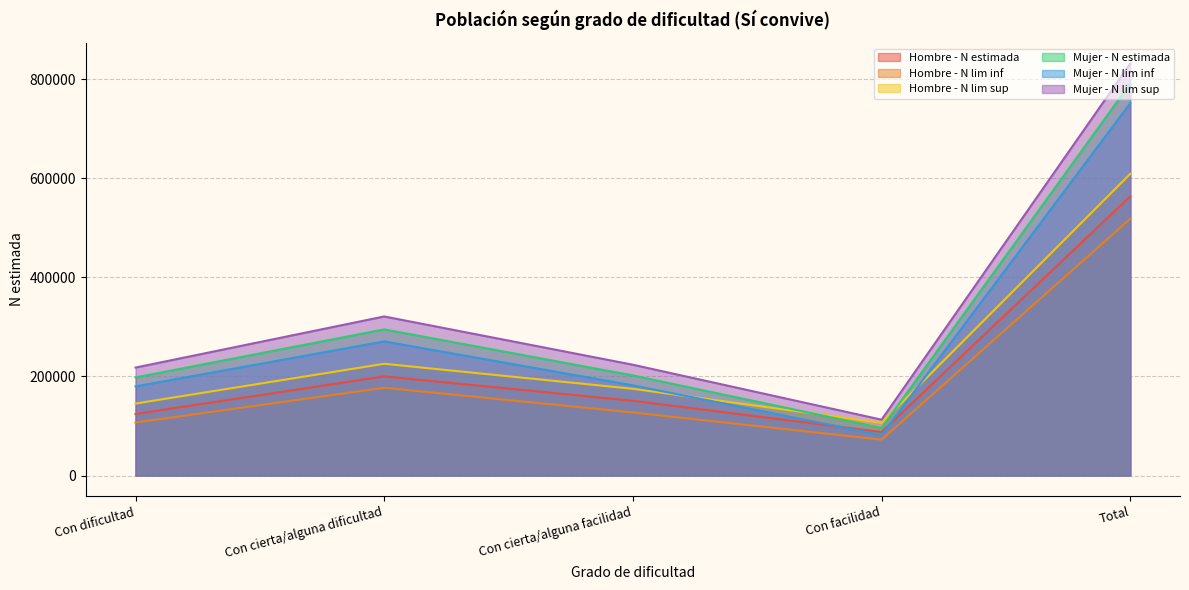

How many data points in Mujer - N lim inf are above 182081?

2